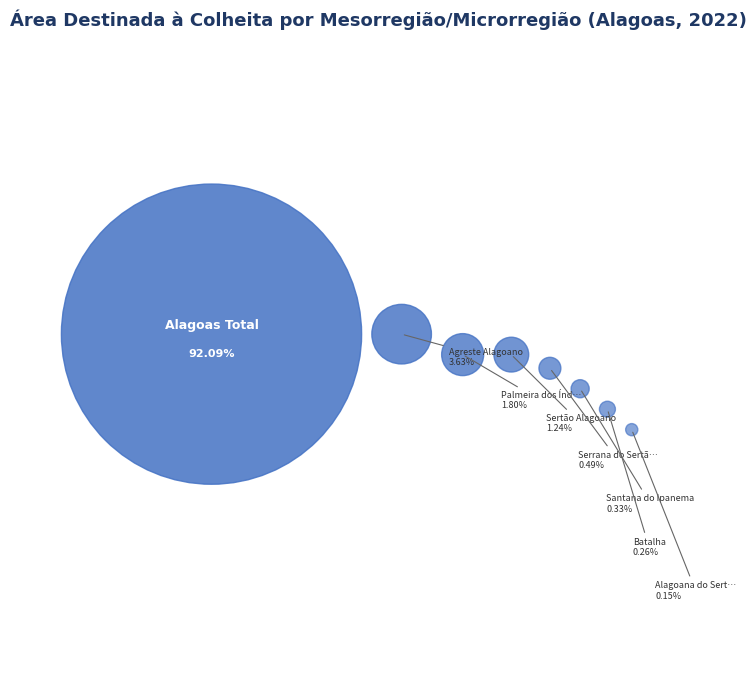

What portion of the pie excludes Sertão Alagoano?

98.8%